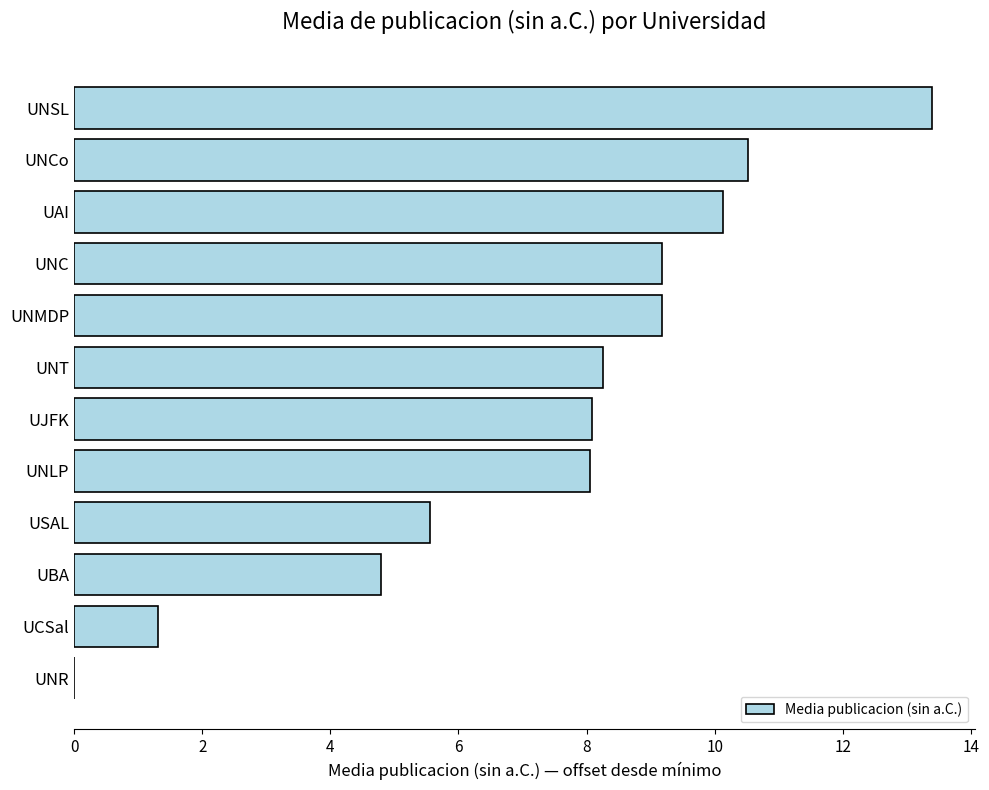

How many categories are shown in the chart?

12